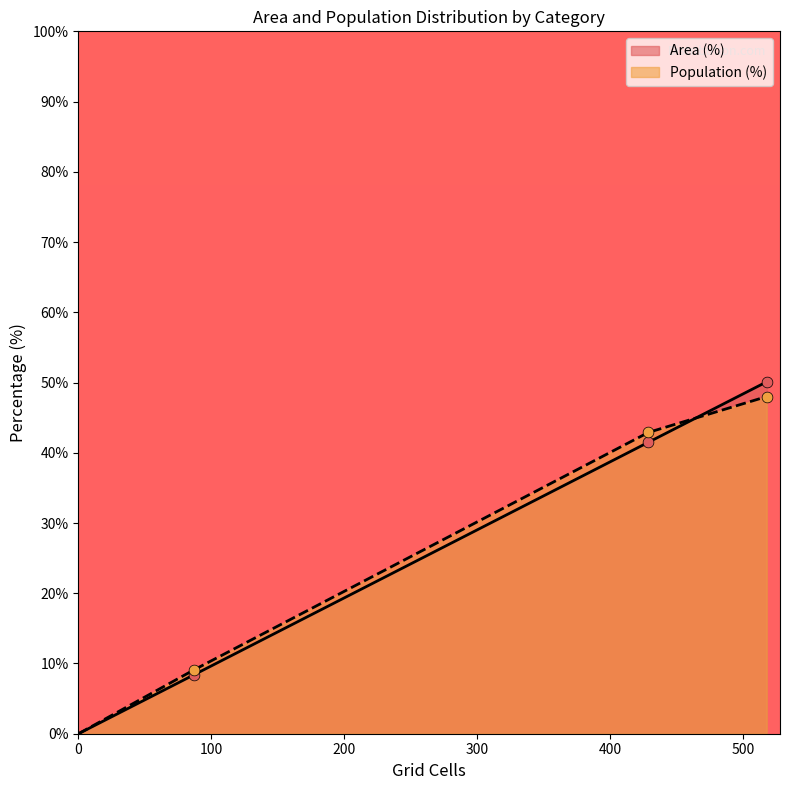

At how many categories does at least one series exceed 33?

2